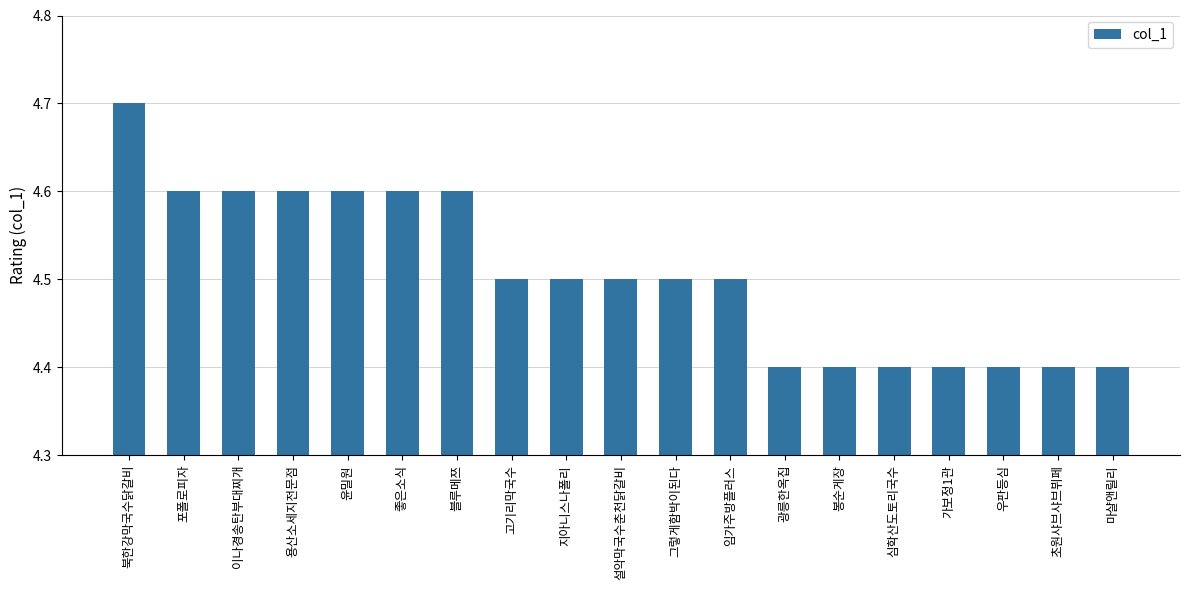

The value at 봉순게장 is 4.4. True or false?

True